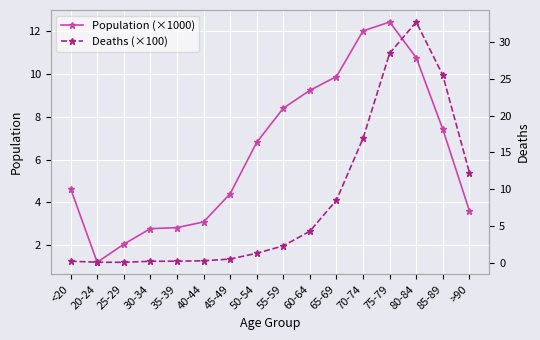

What is the spread (max minus min) of values at 40-44?

2.8